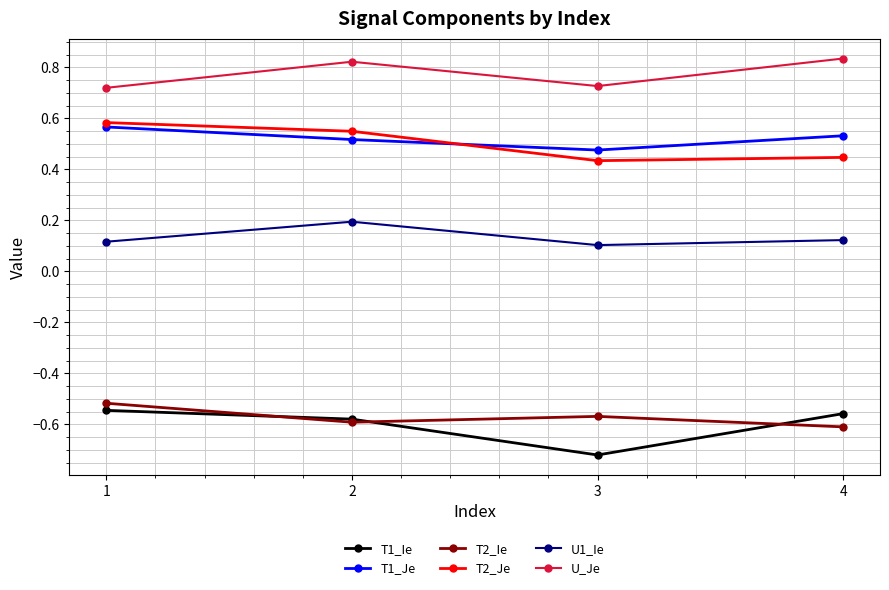

What are all the series names shown in the legend?

T1_Ie, T1_Je, T2_Ie, T2_Je, U1_Ie, U_Je